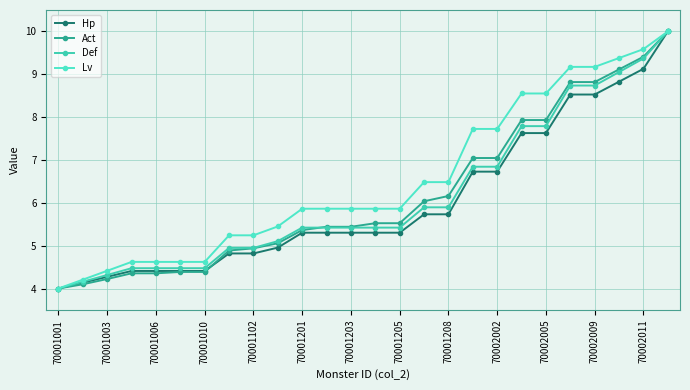

Reading left to right, transcribe all the data shown in this chart.

Hp: 4.0	4.1	4.3	4.4	4.4	4.4	4.4	4.8	4.8	5.0	5.3	5.3	5.3	5.3	5.3	5.7	5.7	6.7	6.7	7.6	7.6	8.5	8.5	8.8	9.1	10.0
Act: 4.0	4.1	4.2	4.4	4.4	4.4	4.4	4.9	4.9	5.1	5.4	5.4	5.4	5.5	5.5	6.0	6.2	7.0	7.0	7.9	7.9	8.8	8.8	9.1	9.4	10.0
Def: 4.0	4.2	4.3	4.5	4.5	4.5	4.5	4.9	4.9	5.1	5.4	5.4	5.4	5.4	5.4	5.9	5.9	6.8	6.8	7.8	7.8	8.7	8.7	9.1	9.4	10.0
Lv: 4.0	4.2	4.4	4.6	4.6	4.6	4.6	5.2	5.2	5.4	5.9	5.9	5.9	5.9	5.9	6.5	6.5	7.7	7.7	8.6	8.6	9.2	9.2	9.4	9.6	10.0